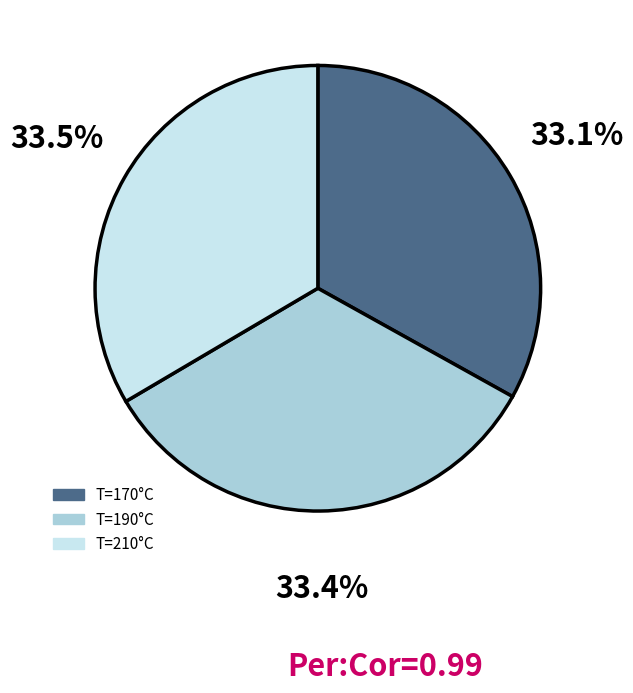

Approximately how many times larger is the value at T=190°C compared to T=210°C?

1.0